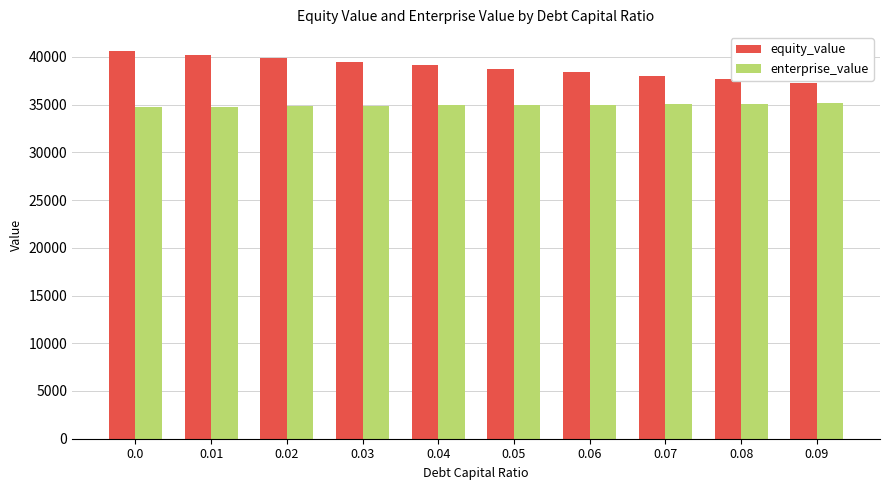

How many bars are there in each group?

2